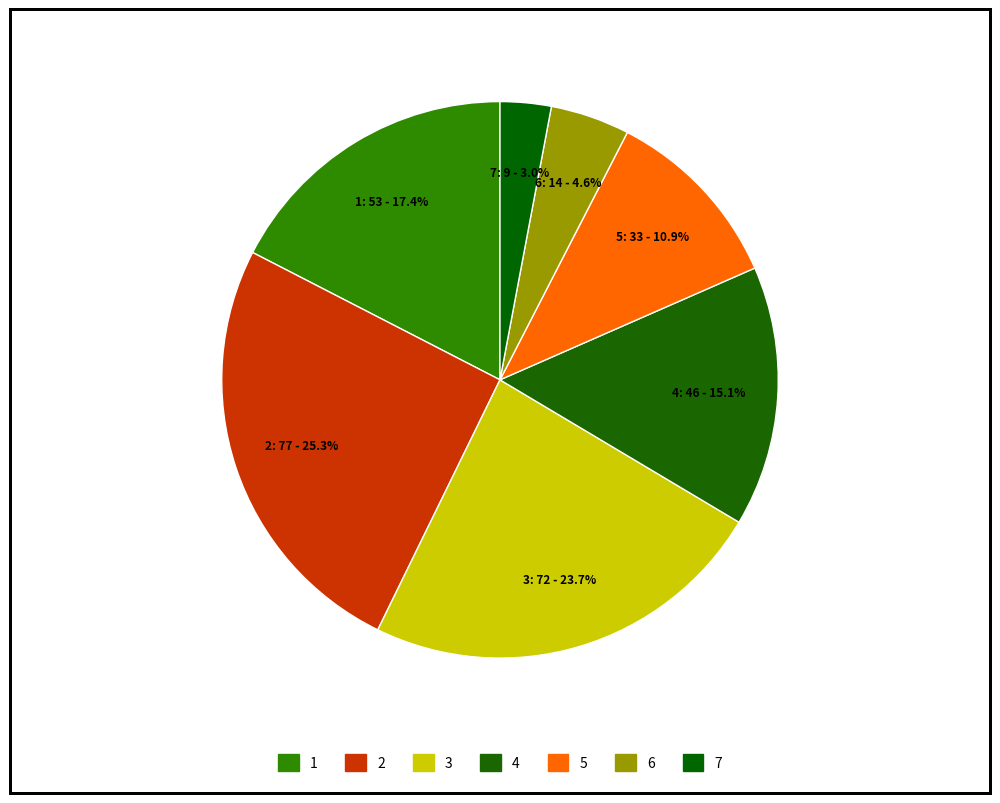

What is the largest slice in the pie chart?

2